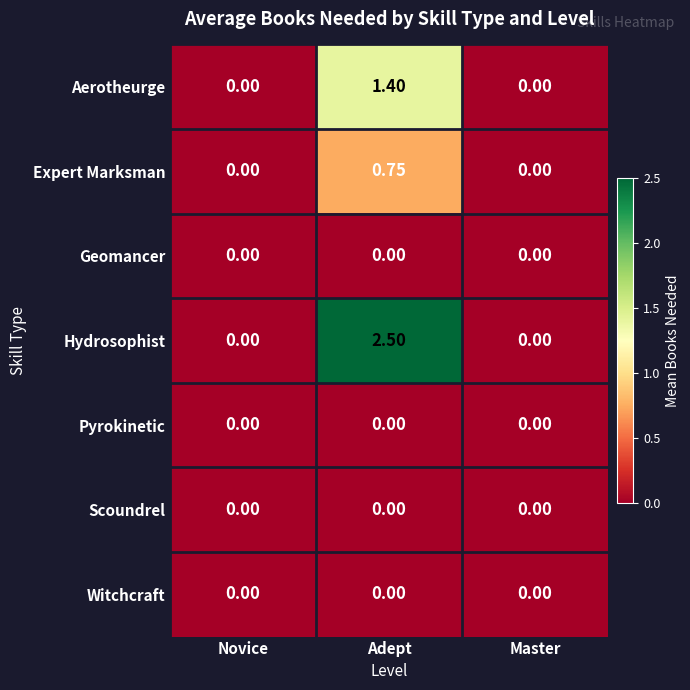

Which series has the widest spread of values?

Hydrosophist